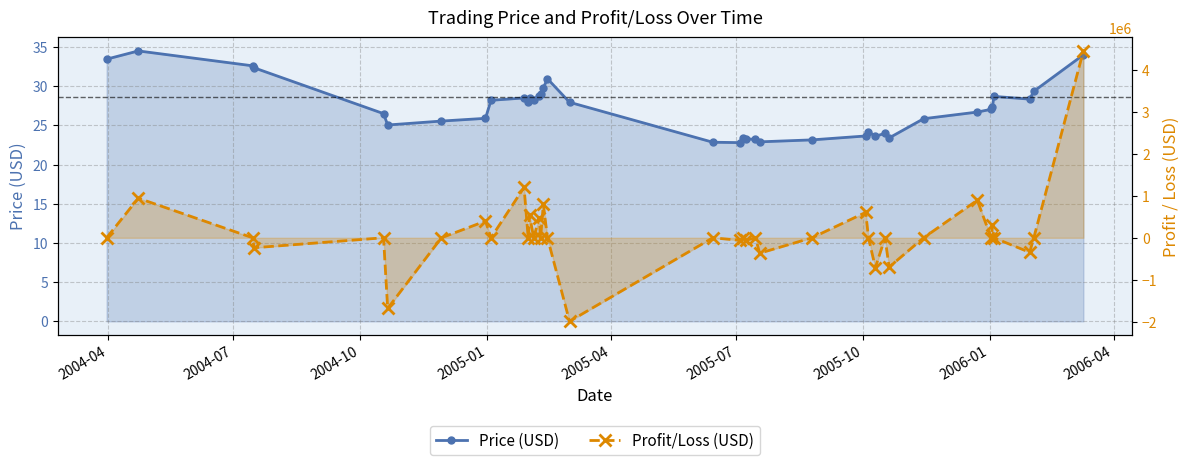

Where does the Price (USD) series first go above 27?

2004-04